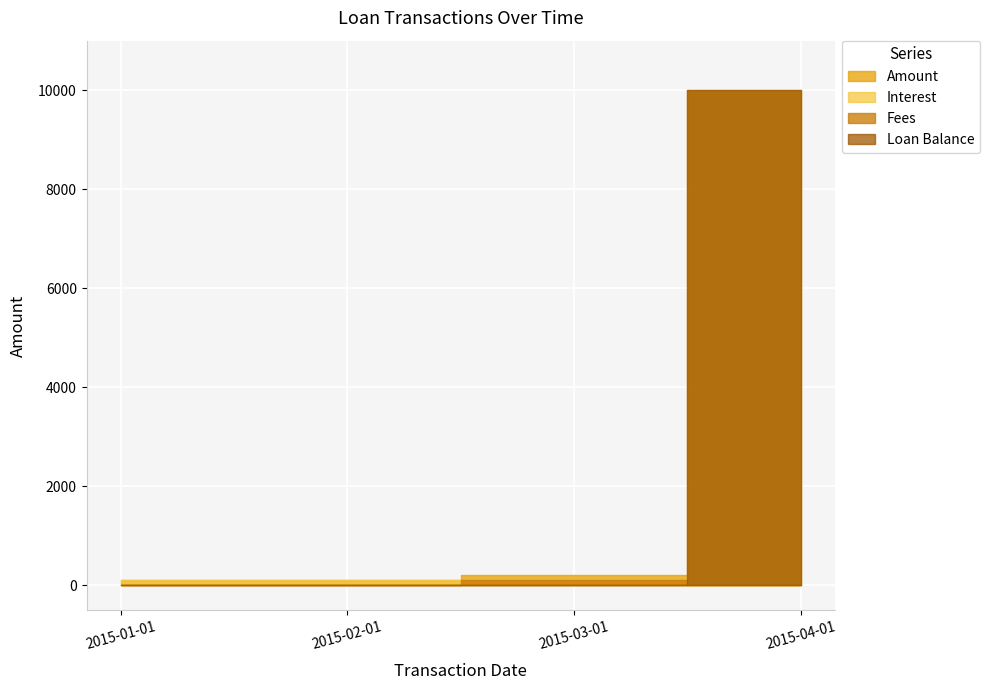

At which category does the chart reach its minimum across all series?

2015-04-01